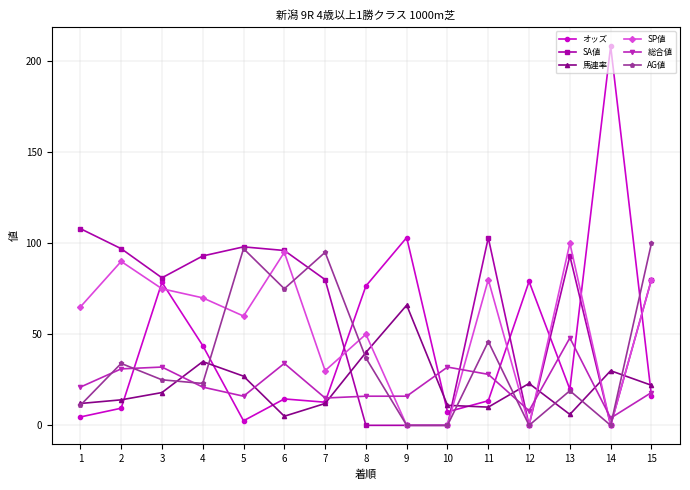

Read the SA値 value at 11.

103.0